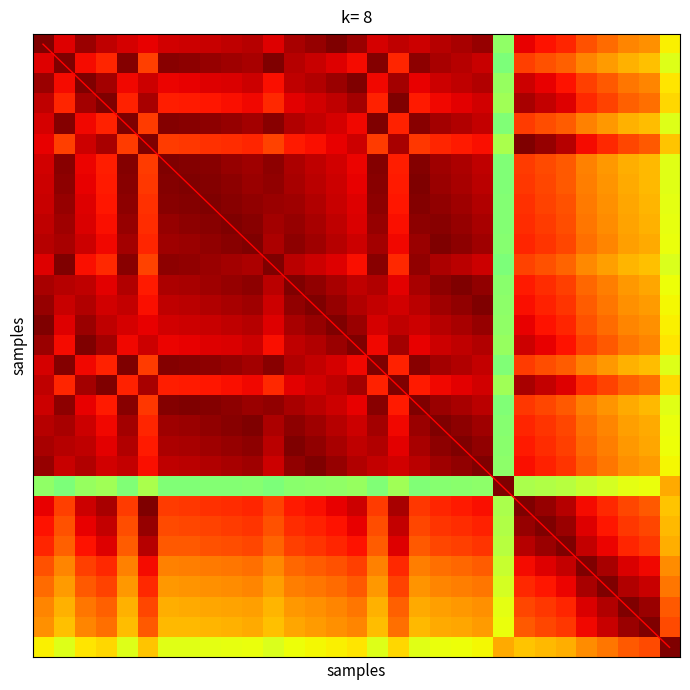

What is the total value across all series at 10?

37.8